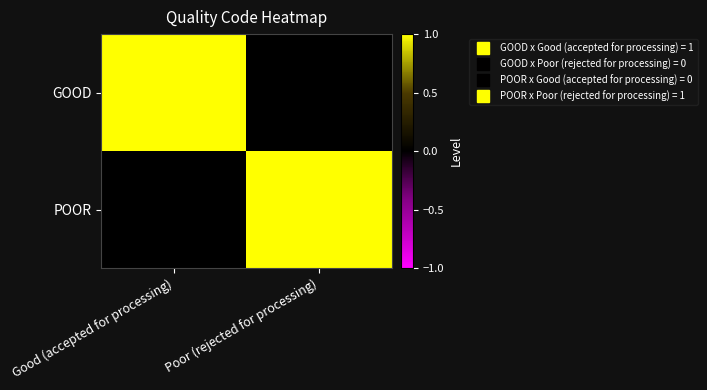

At how many categories does at least one series exceed 0?

2